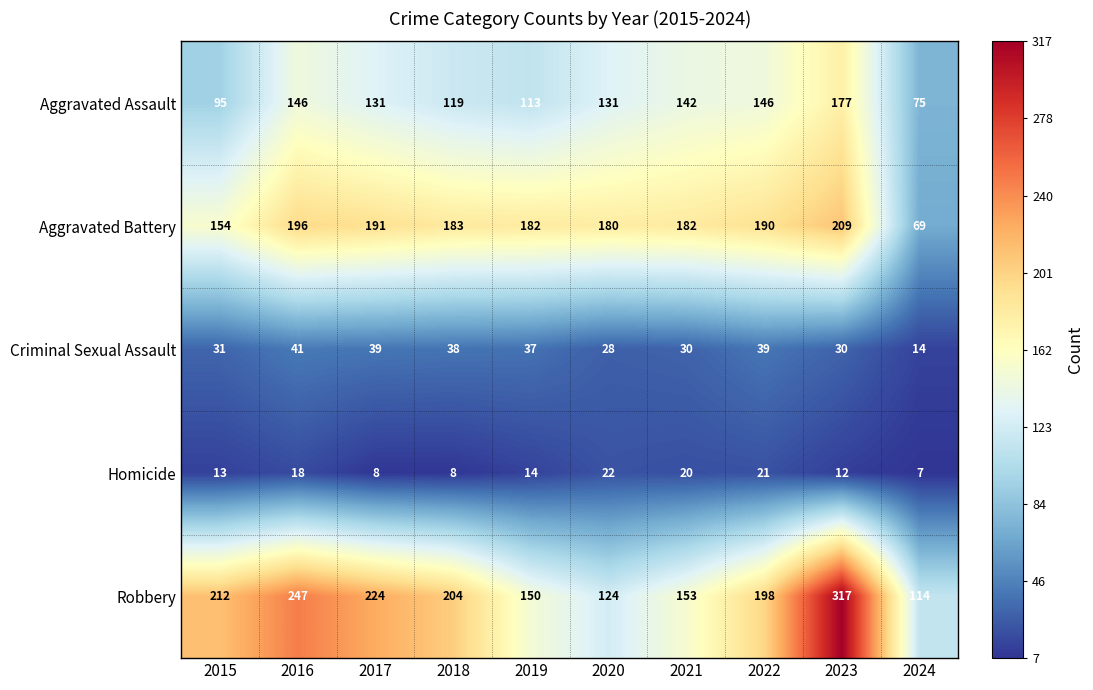

Rank the series by their maximum value, from highest to lowest.

Robbery, Aggravated Battery, Aggravated Assault, Criminal Sexual Assault, Homicide